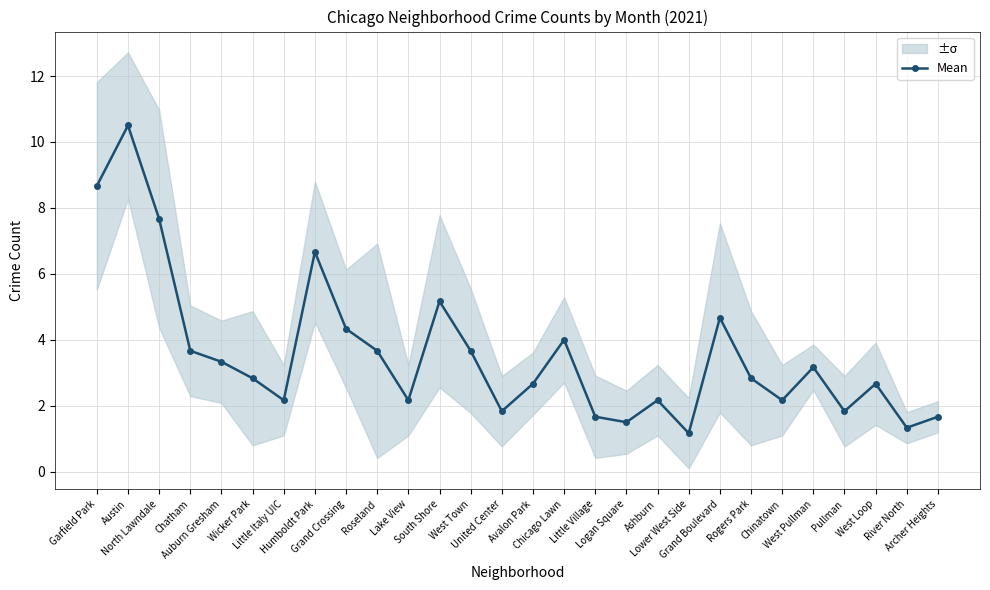

Approximately how many times larger is the value at Lake View compared to Humboldt Park?

0.3